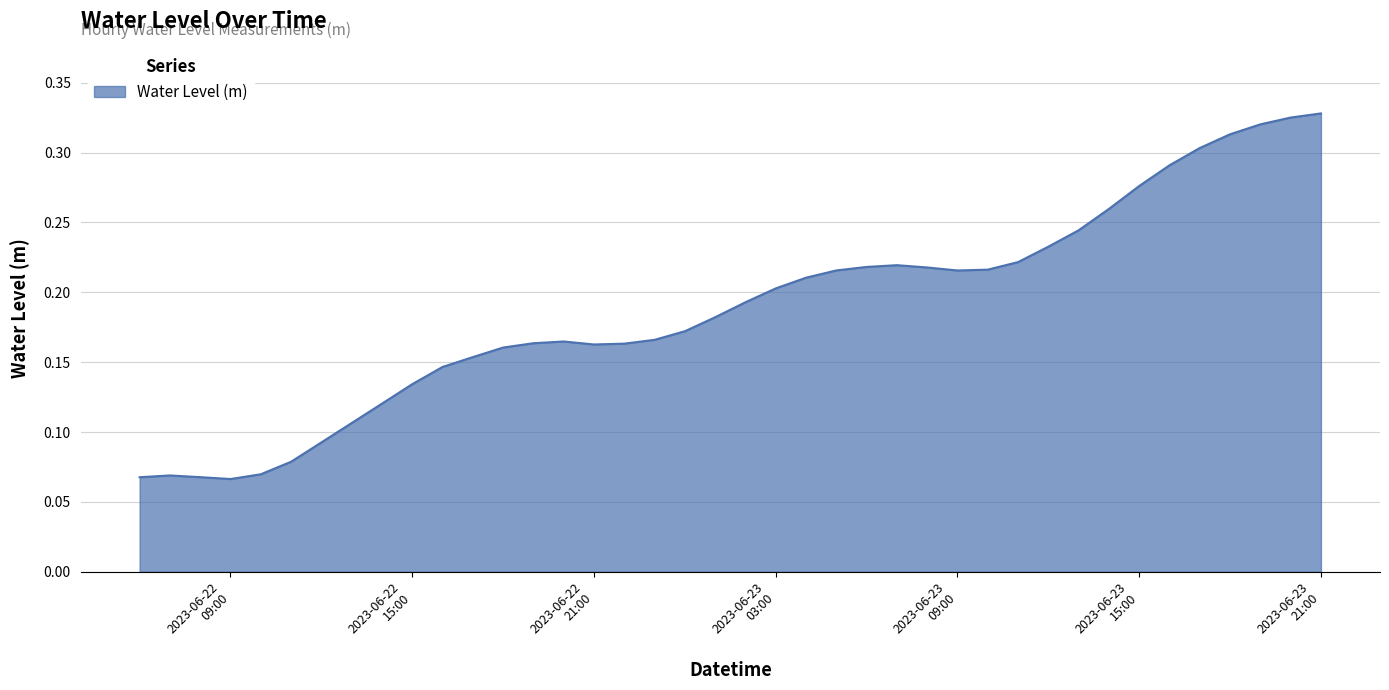

What is the label of the 12th point from the right?

2023-06-23 10:00:00